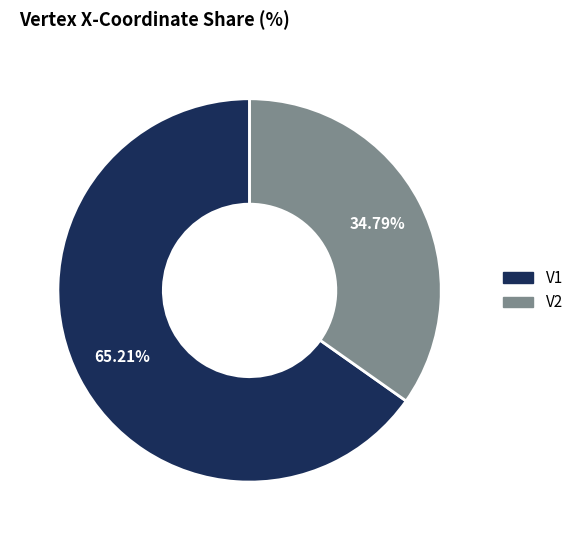

How many segments does this pie chart have?

2